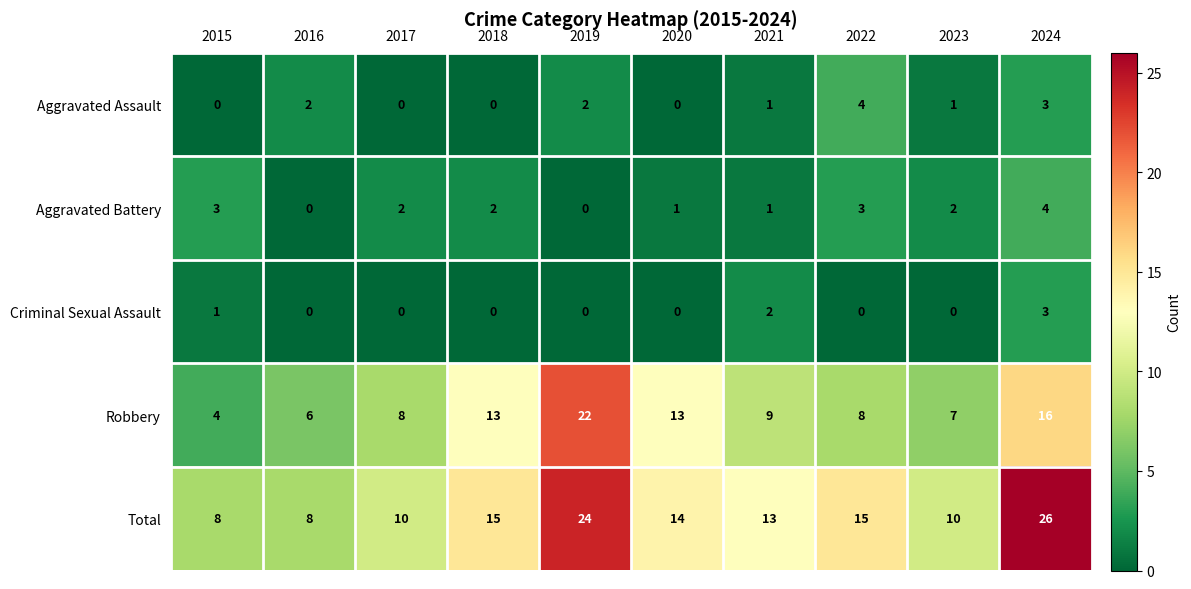

What is the difference between the highest and lowest values at 2021?

12